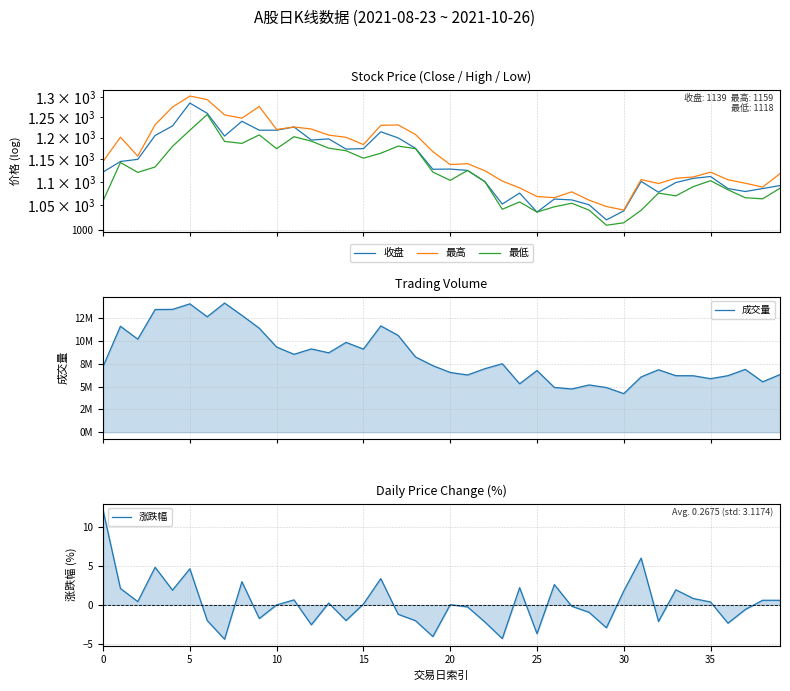

What is the sum of the 最低 values at 11 and 30?

2216.8